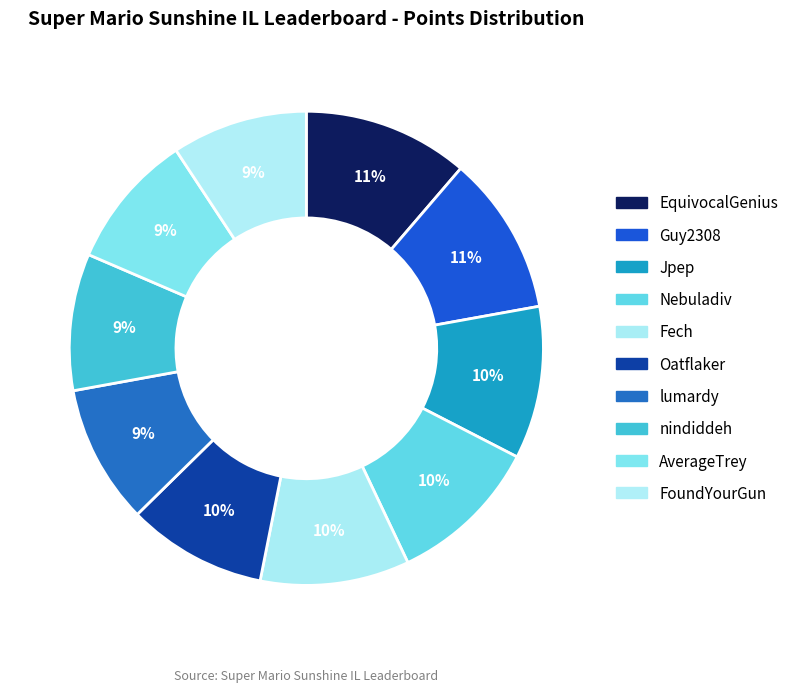

Does AverageTrey account for over 50% of the chart?

No